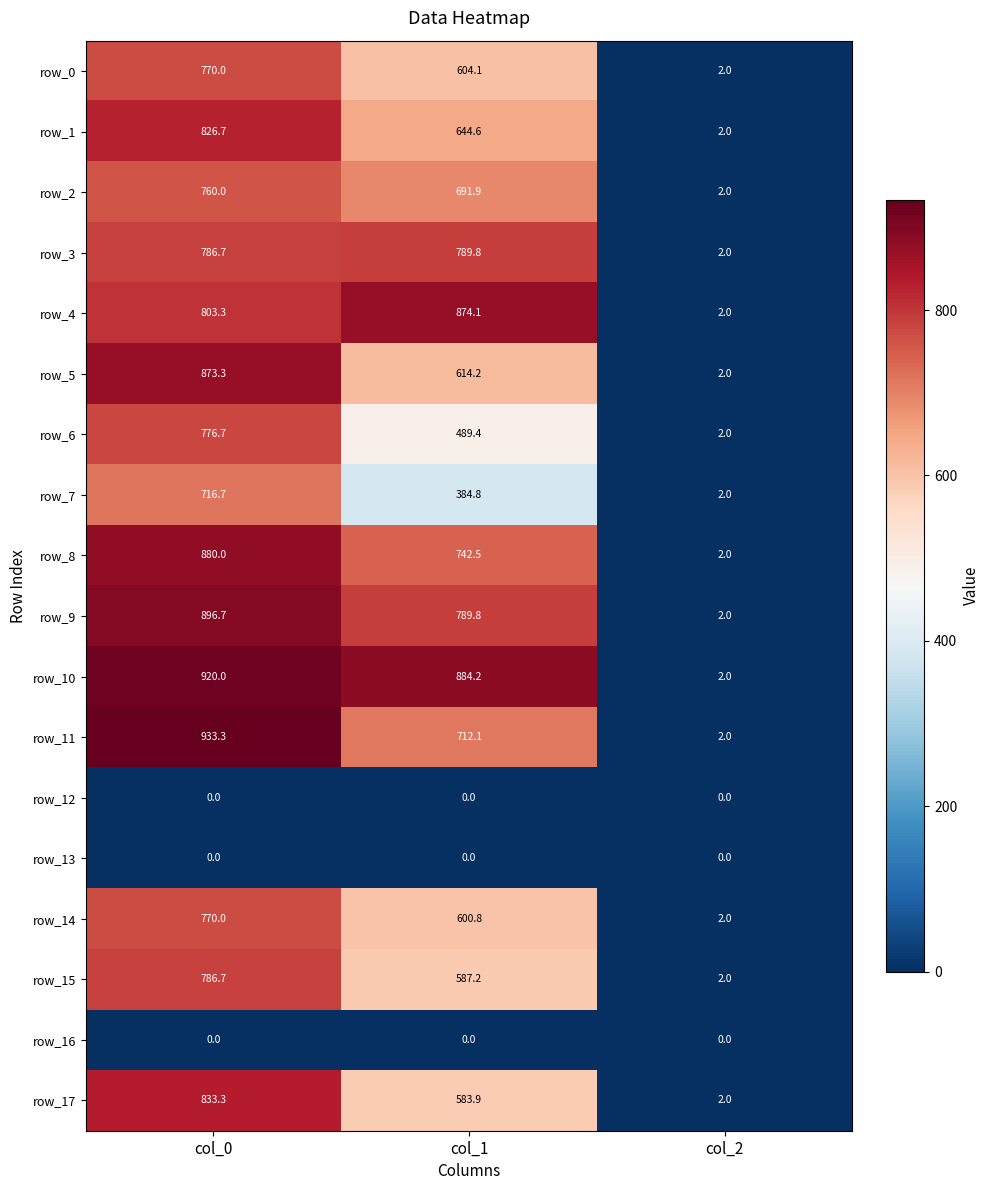

Which series has the largest range (max minus min)?

row_11